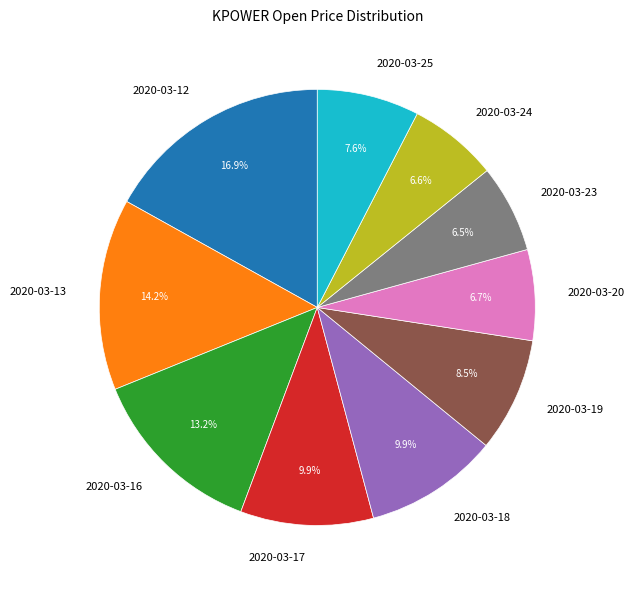

Between 2020-03-16 and 2020-03-18, which is larger?

2020-03-16